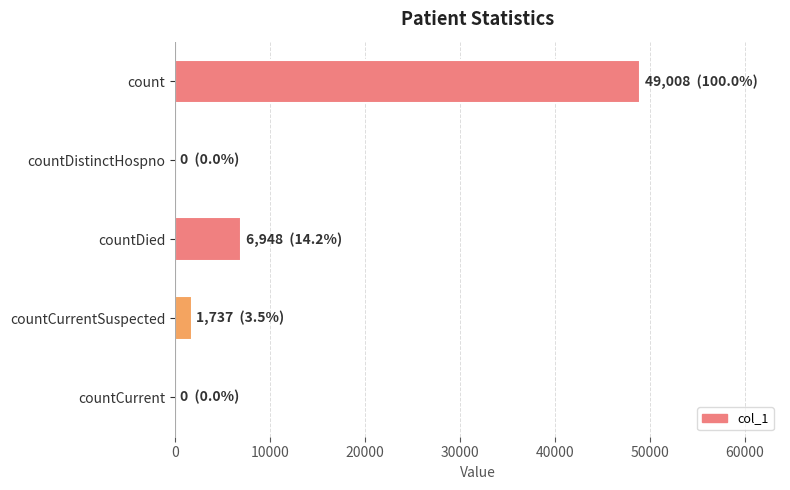

Reading top to bottom, extract all data points from this chart.

count=49008	countDistinctHospno=0	countDied=6948	countCurrentSuspected=1737	countCurrent=0